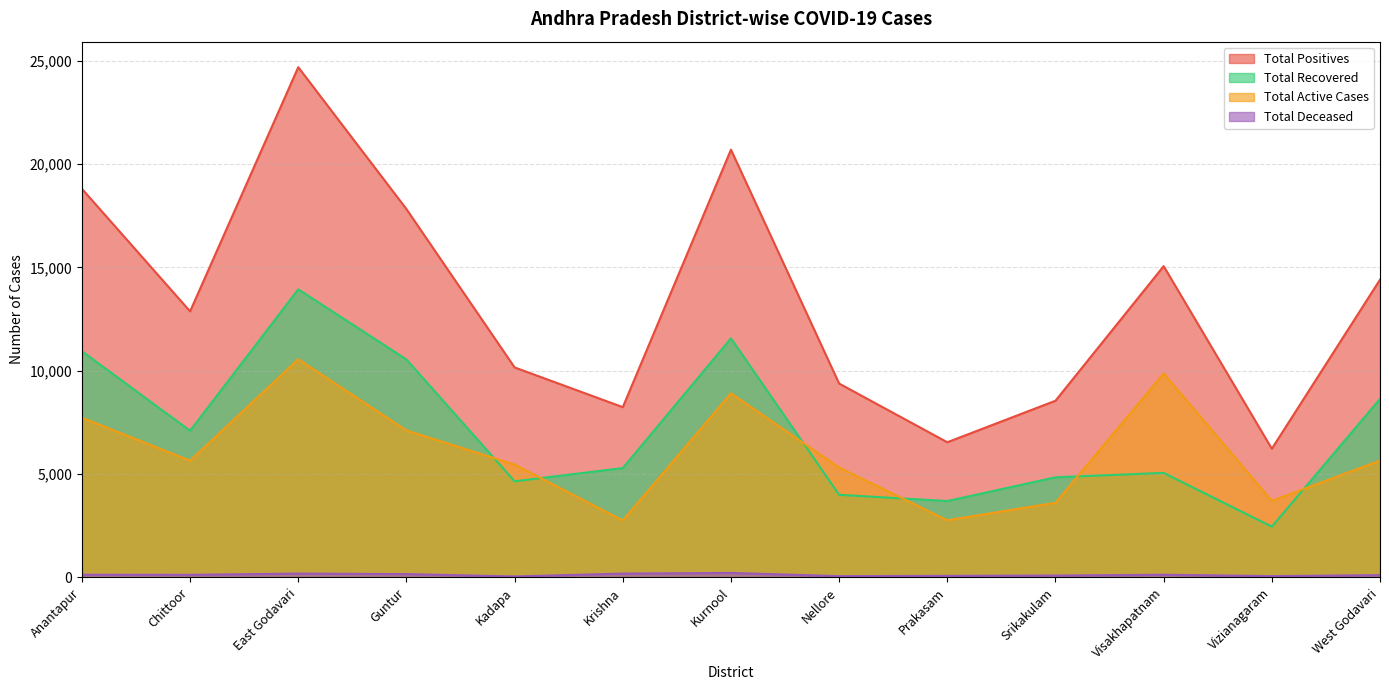

What is the average value of the Total Positives series?

13341